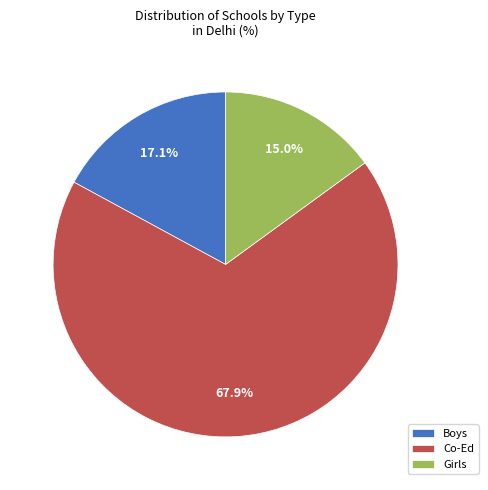

Approximately how many times larger is the value at Boys compared to Girls?

1.1